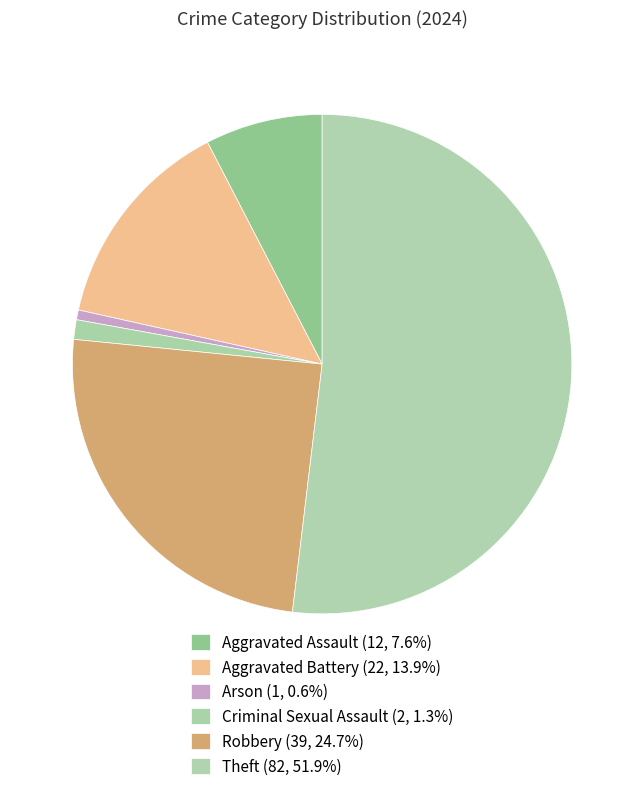

Which category has the smallest portion of the pie?

Arson